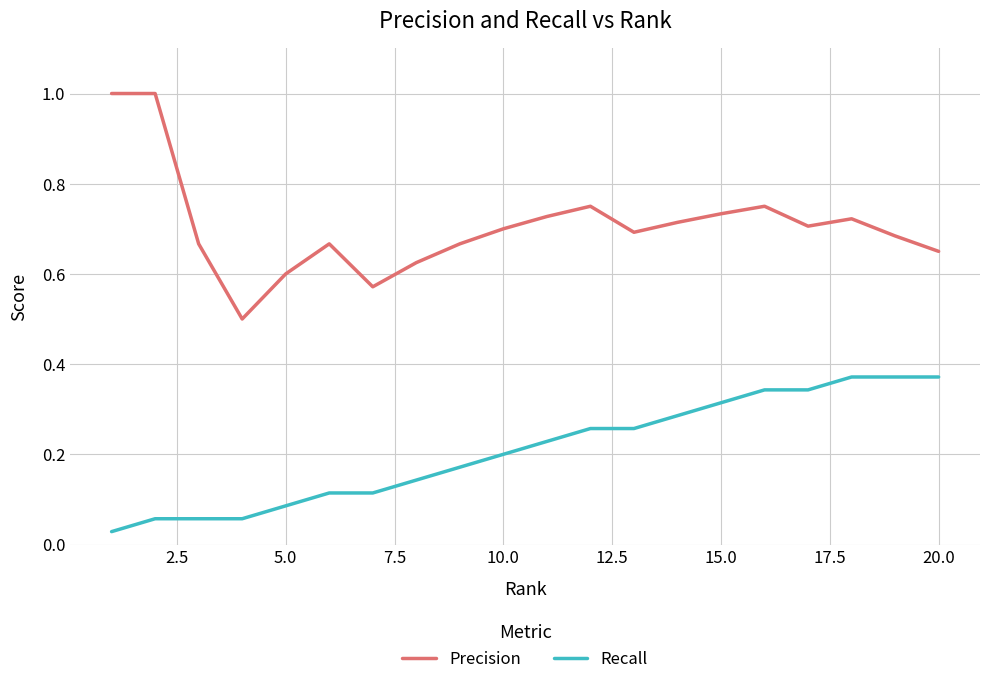

What is the minimum value for Precision?

0.5